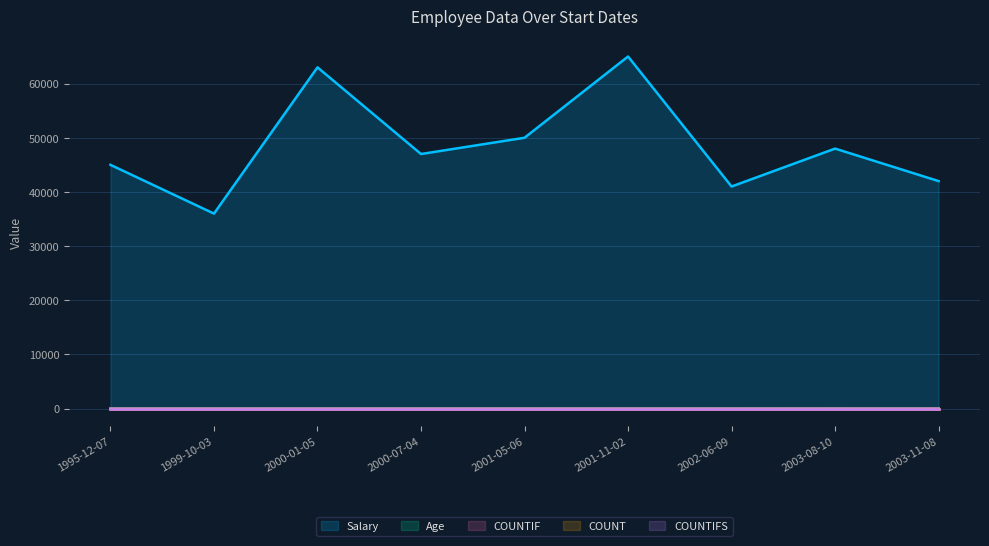

True or false: COUNTIFS has a value of 5 at 2000-07-04.

True